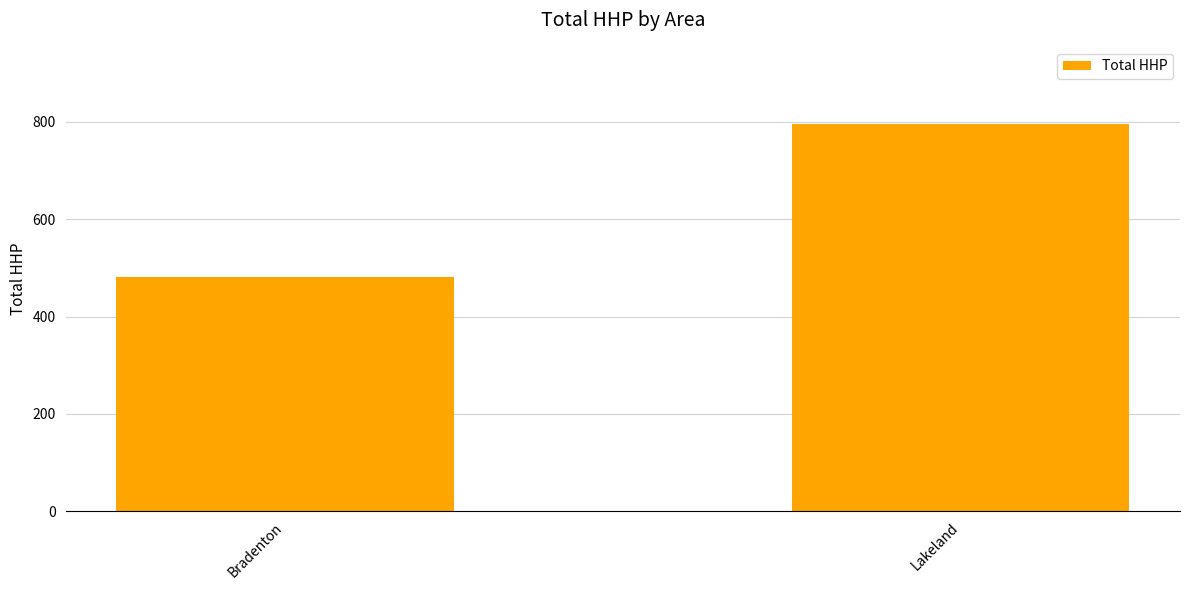

The value at Bradenton is 481. True or false?

True